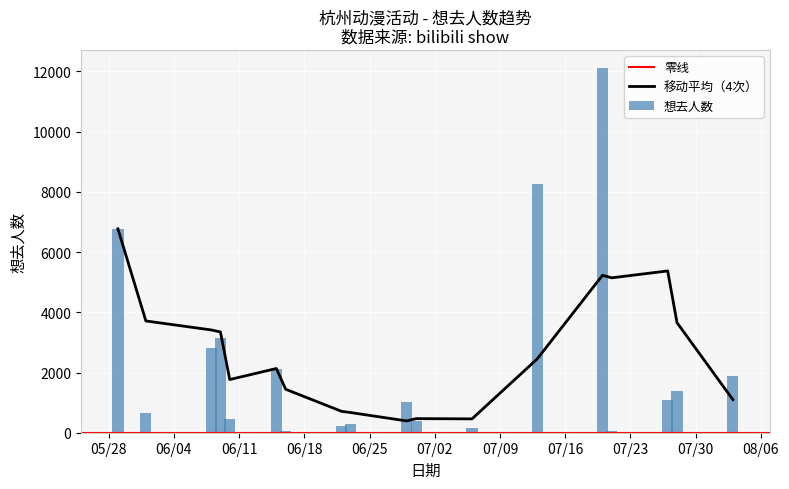

What is the average value?

2379